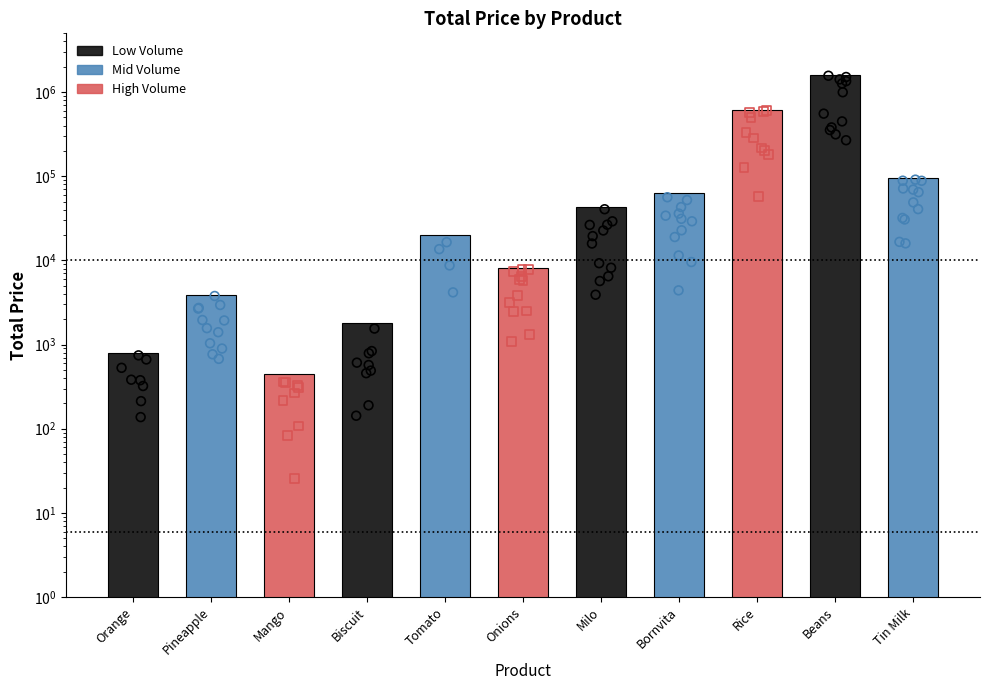

Which has a higher value, Tin Milk or Beans?

Beans